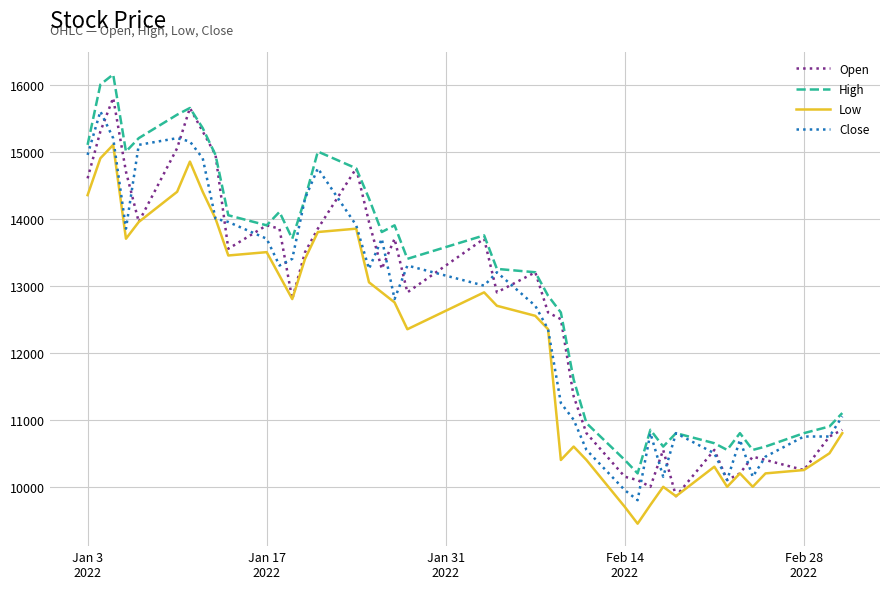

True or false: Close and Open intersect in this chart.

True